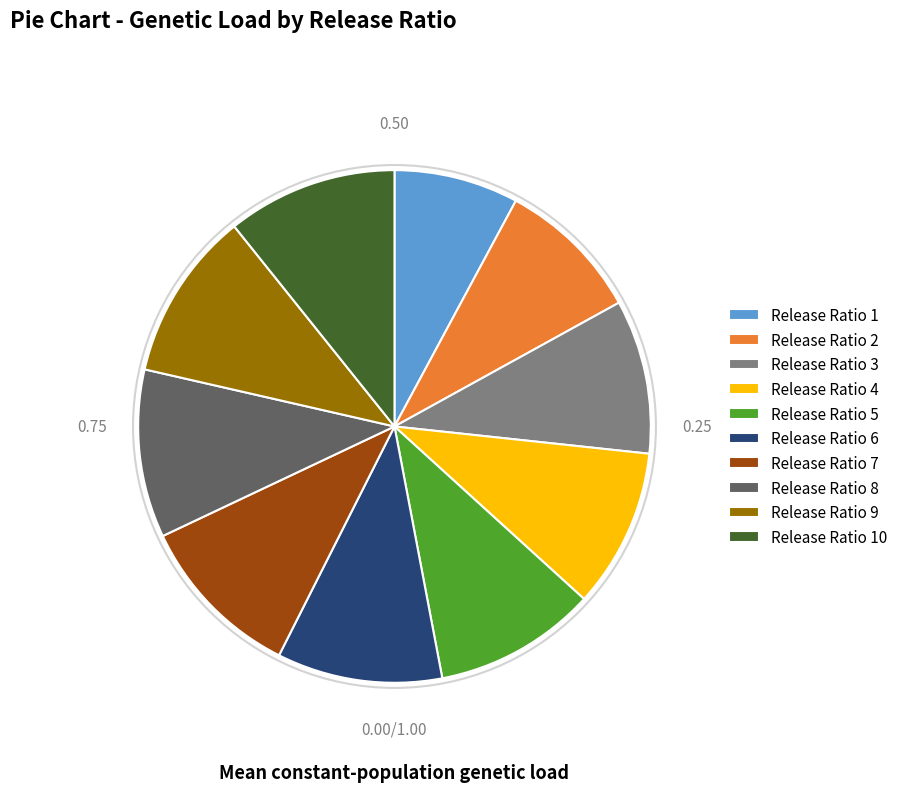

Is there a majority slice in this chart?

No